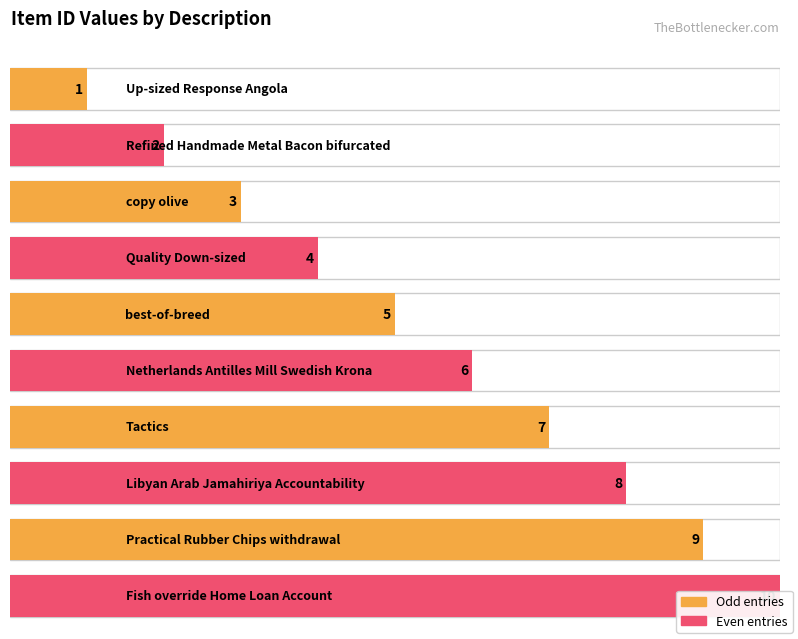

What value does the data have at best-of-breed?

5